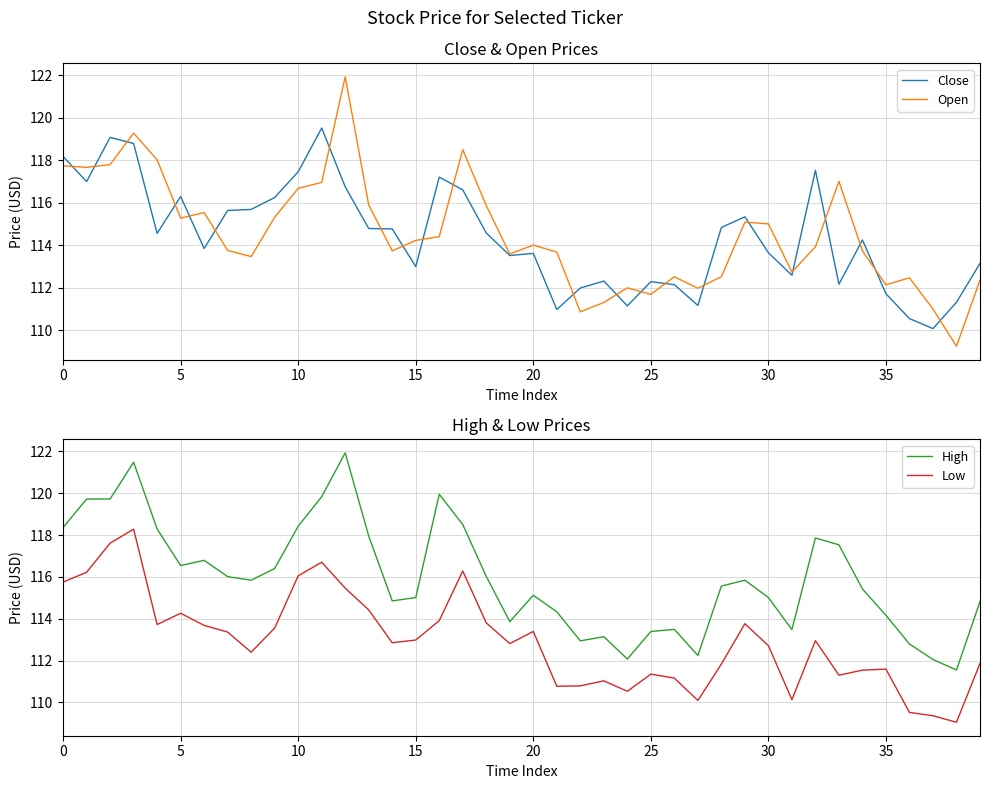

What is the greatest value displayed?

121.9